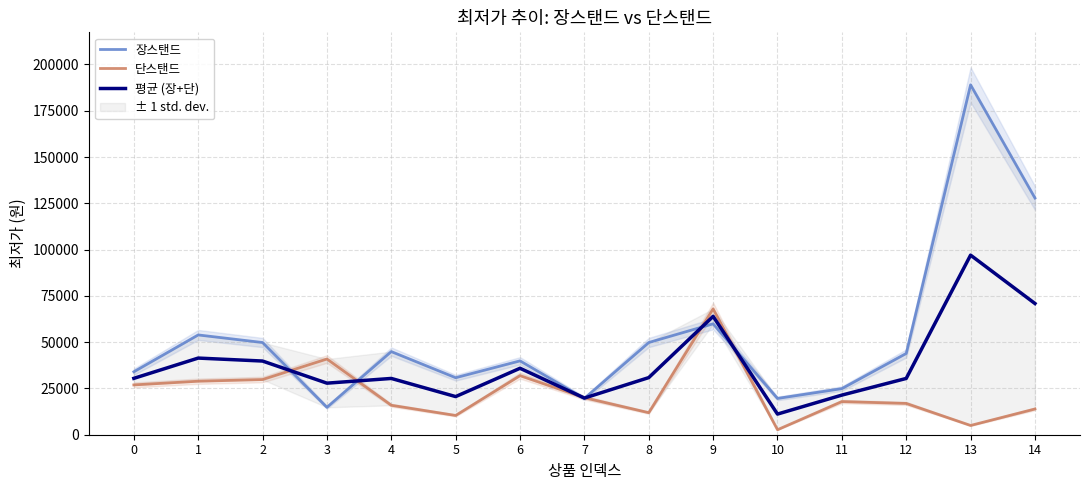

The value of 단스탠드 at 3 is 8232. True or false?

False